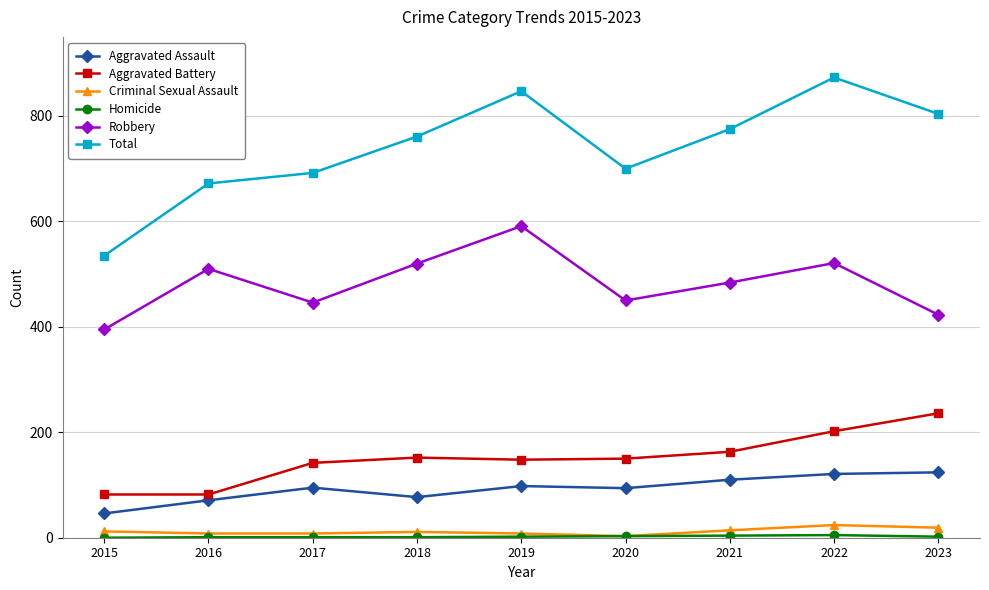

Which series has the largest total across all categories?

Total